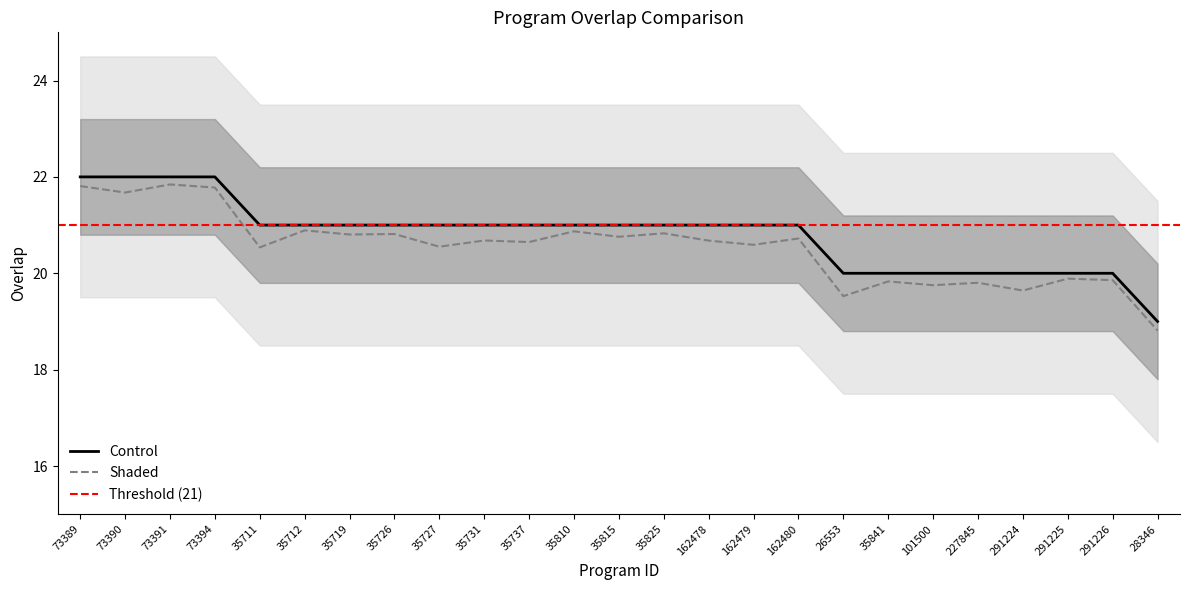

Rank the categories by value from lowest to highest.

28346, 26553, 35841, 101500, 227845, 291224, 291225, 291226, 35711, 35712, 35719, 35726, 35727, 35731, 35737, 35810, 35815, 35825, 162478, 162479, 162480, 73389, 73390, 73391, 73394